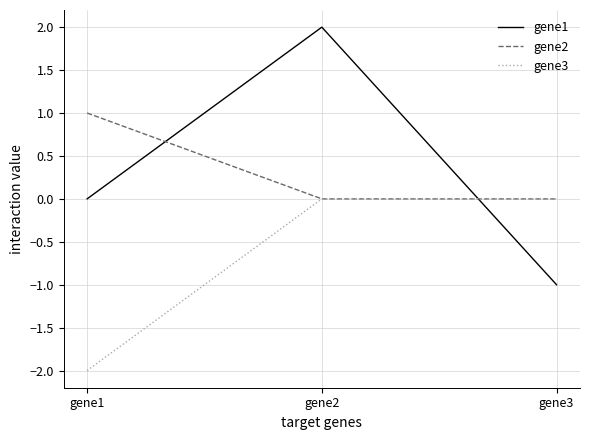

Reading left to right, what are all the values shown in this chart?

gene1: 0	2	-1
gene2: 1	0	0
gene3: -2	0	0